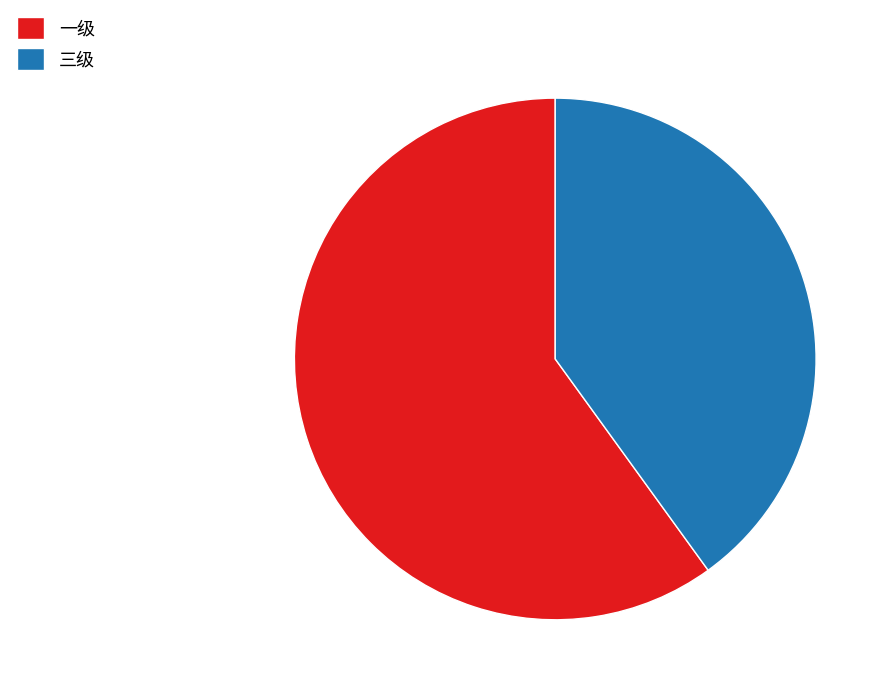

Which has a higher value, 三级 or 一级?

一级